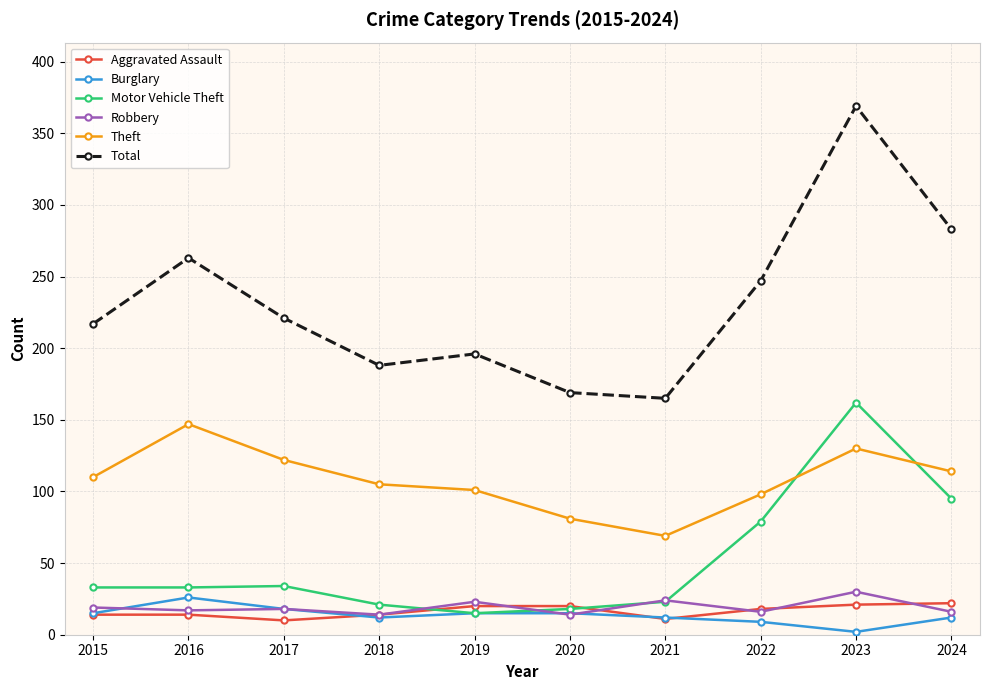

At how many categories does at least one series exceed 350?

1